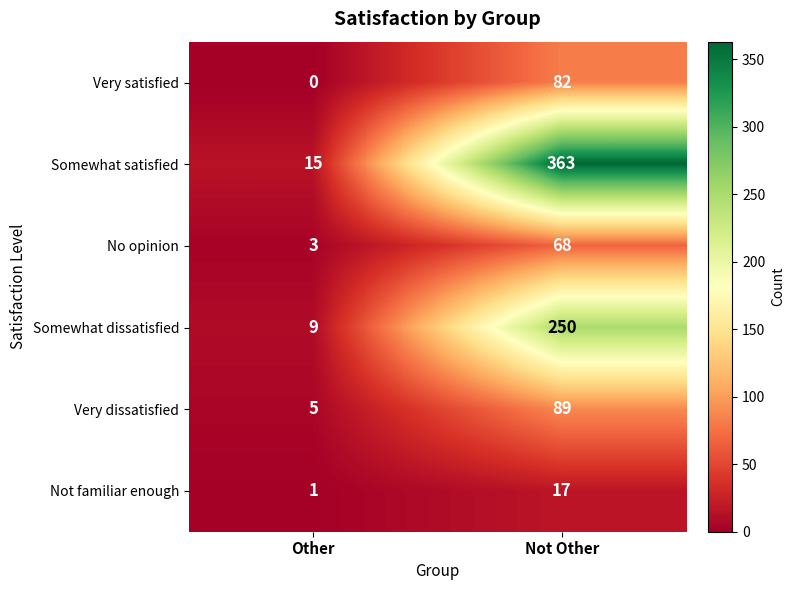

Which series has the largest total across all categories?

Somewhat satisfied